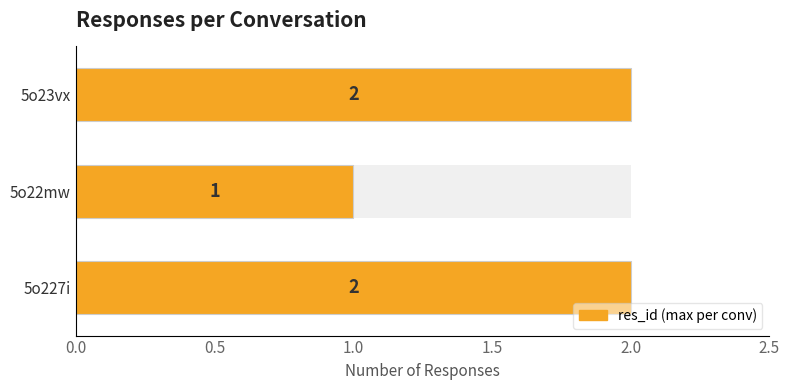

Is it true that the value at 5o22mw is 1?

True